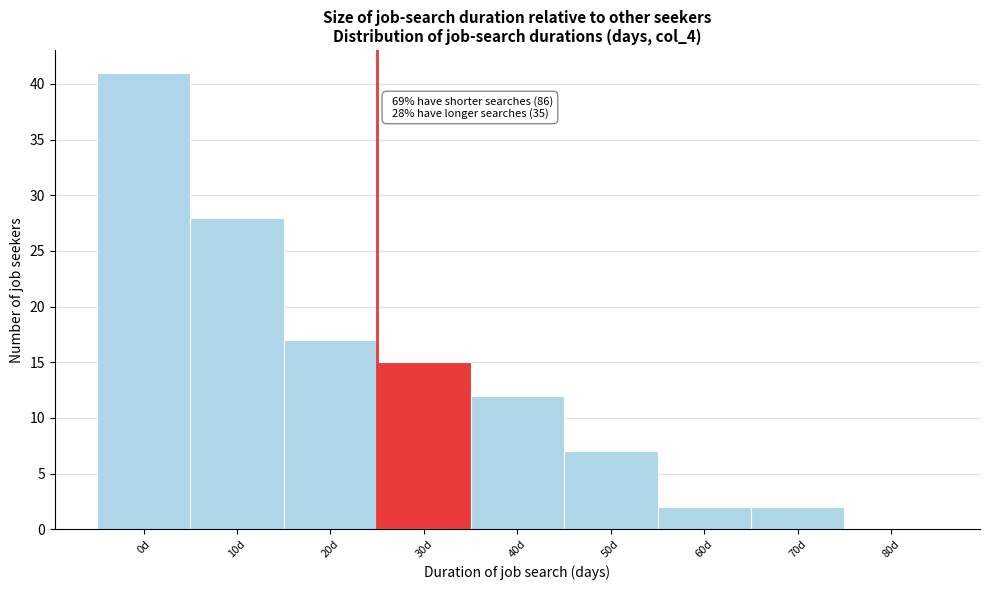

Reading left to right, what are all the values shown in this chart?

0d=41	10d=28	20d=17	30d=15	40d=12	50d=7	60d=2	70d=2	80d=0